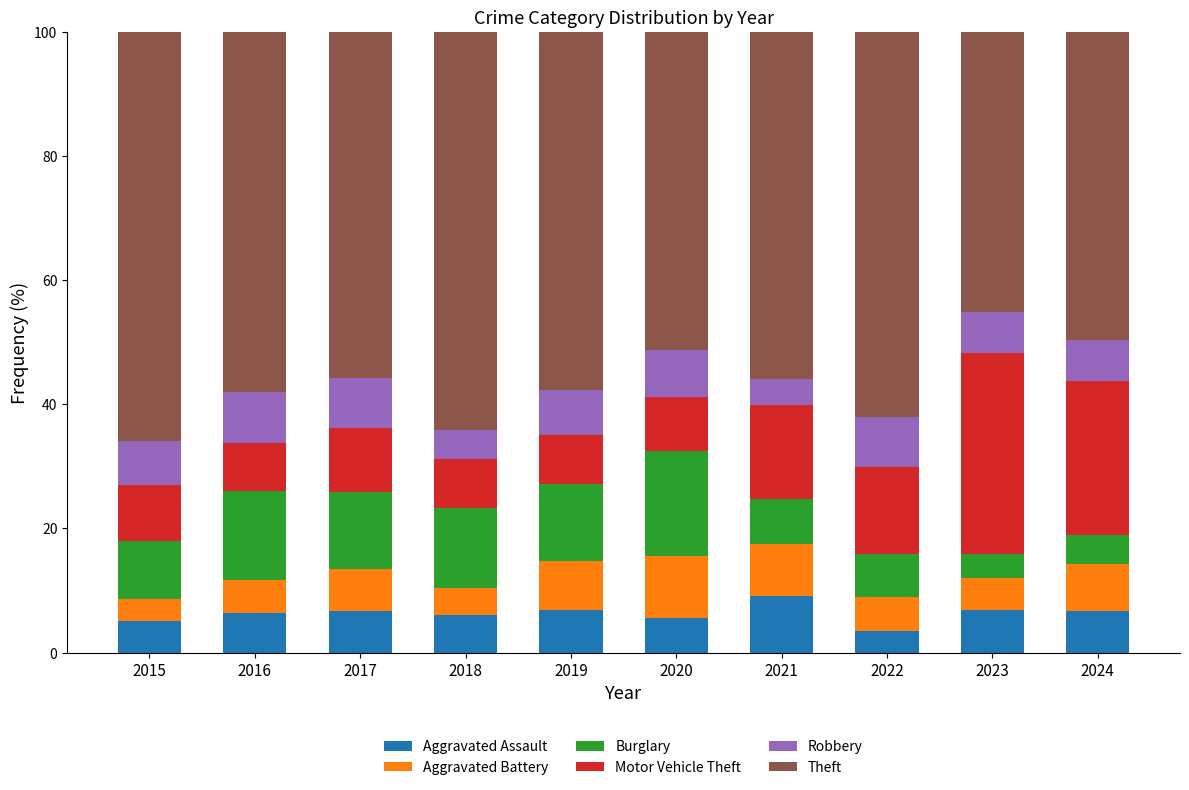

What is the total value across all series at 2022?

100.0